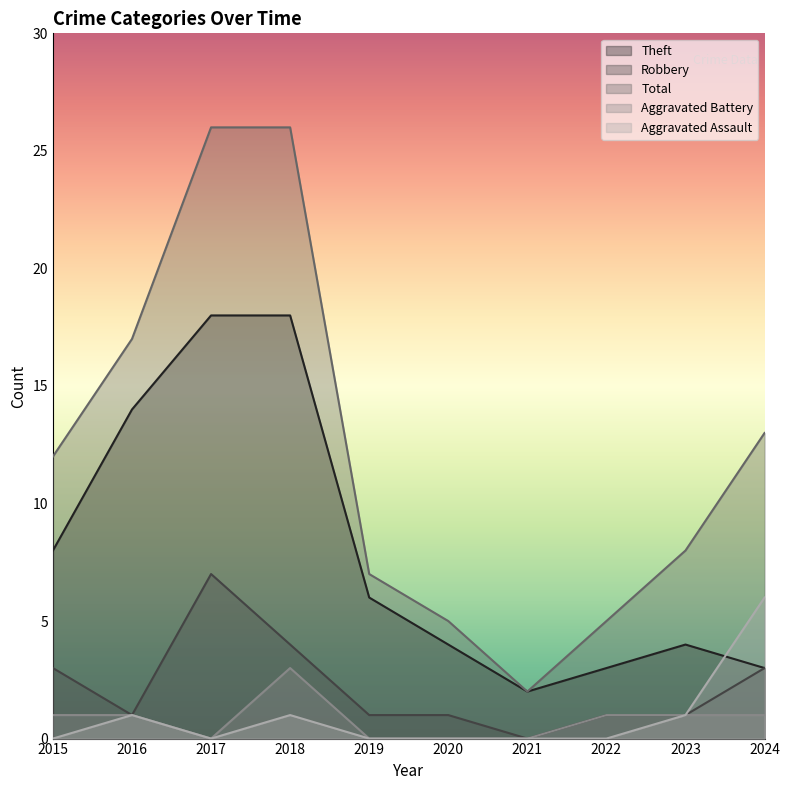

True or false: Aggravated Battery has a value of 2 at 2022.

False